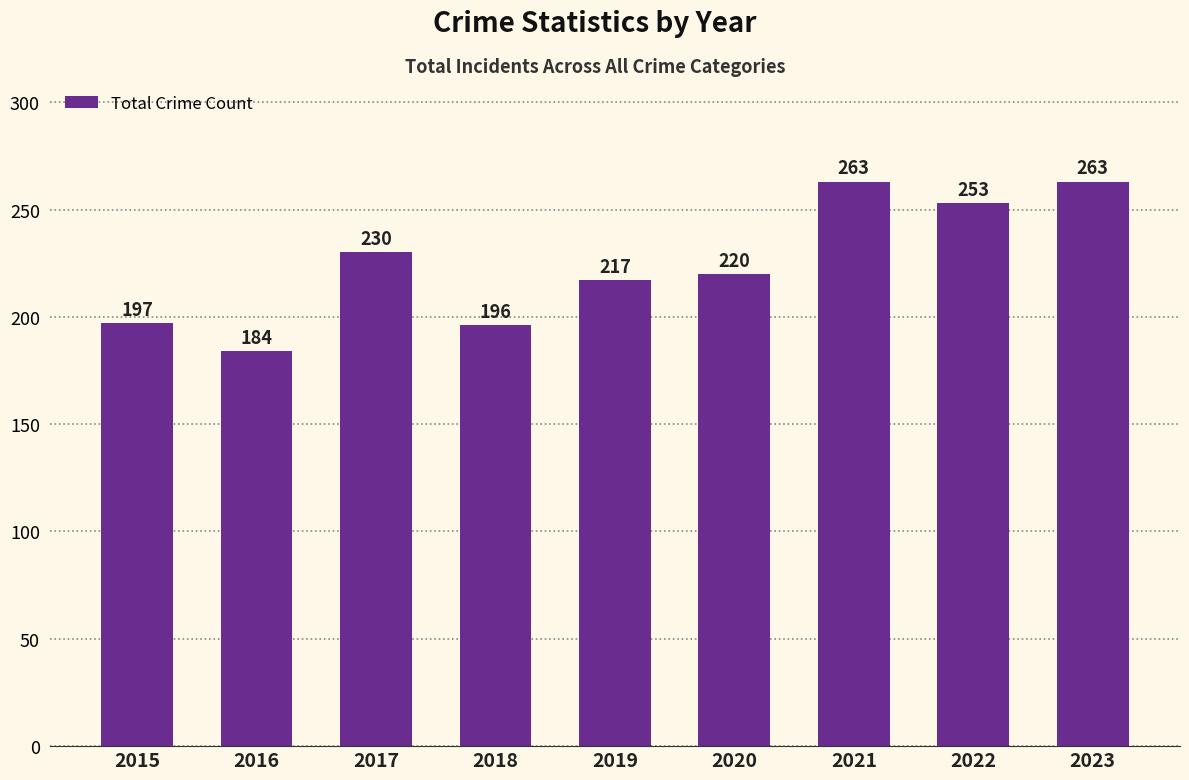

Reading right to left, what are all the values shown in this chart?

263	253	263	220	217	196	230	184	197